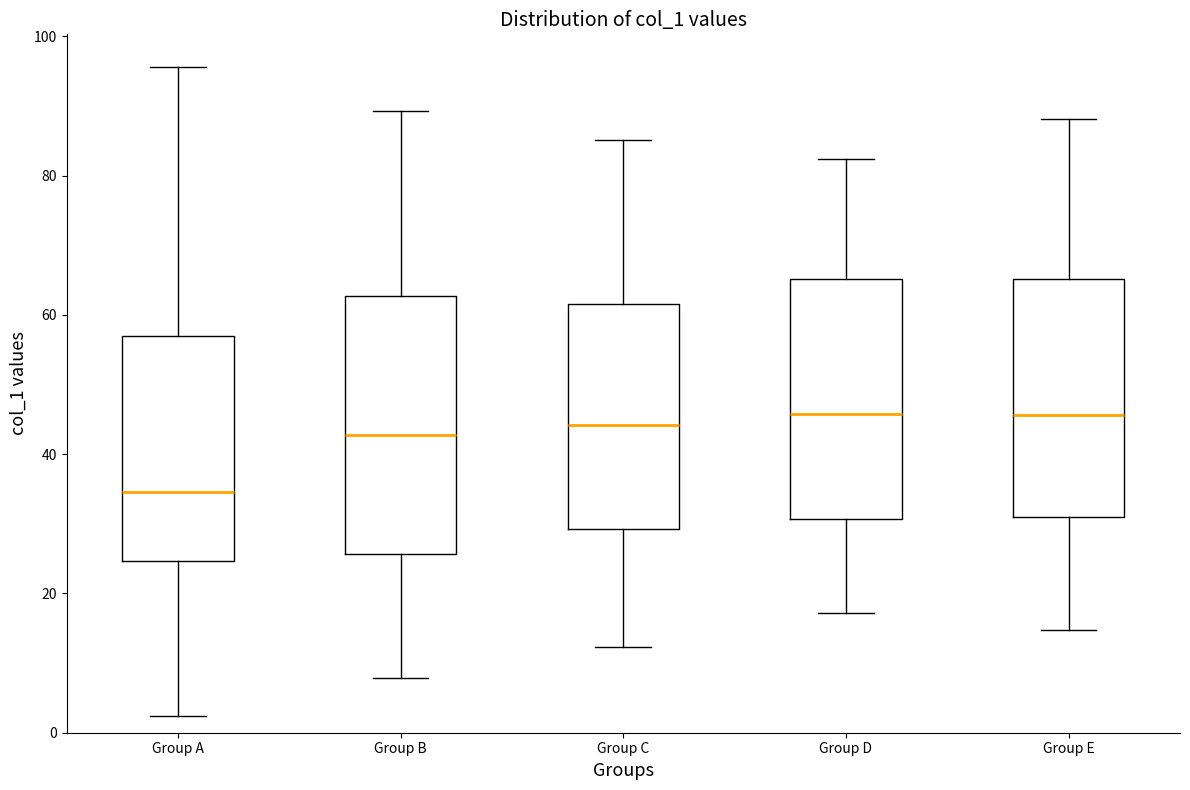

Where does the lower whisker of the box for Group D end on the y-axis? The values are not printed on the chart, so give them approximately, as read against the axis.

18